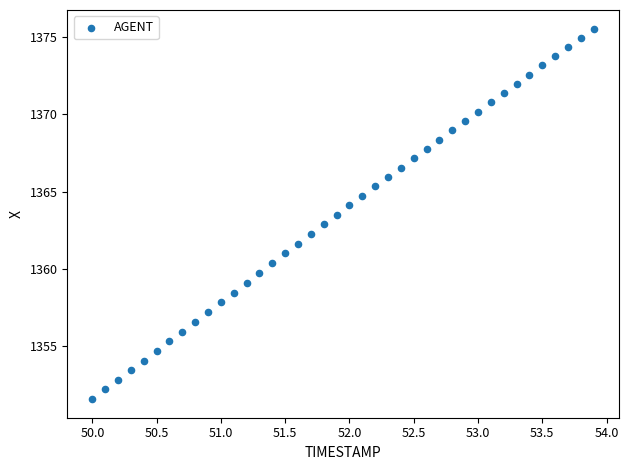

What is the range of X values (max minus min)?

3.9